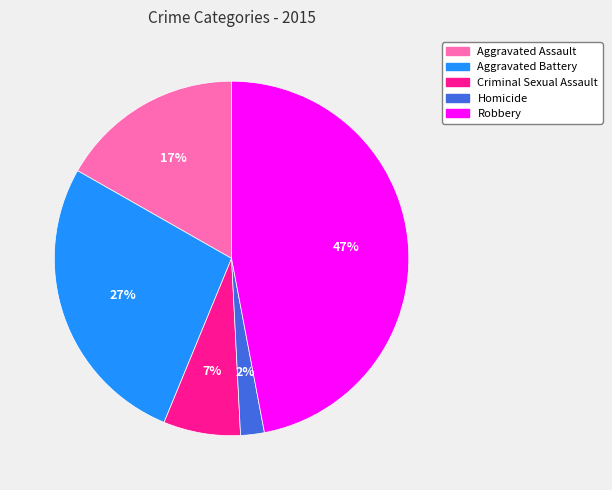

Count the number of slices in the pie.

5